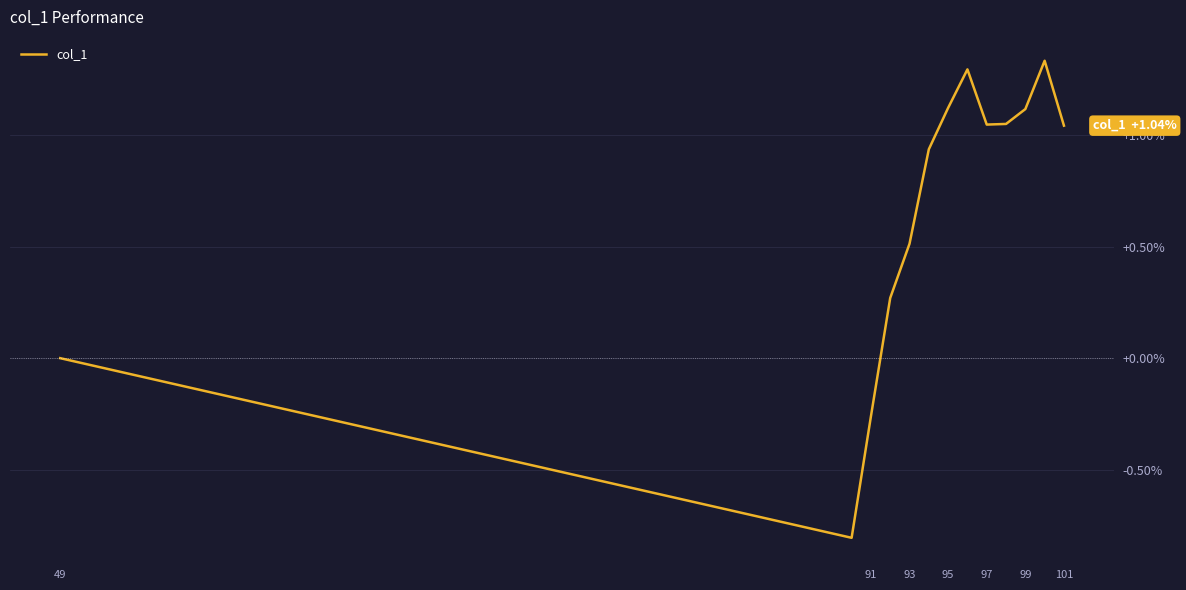

What is the difference between the maximum and minimum values?

2.1